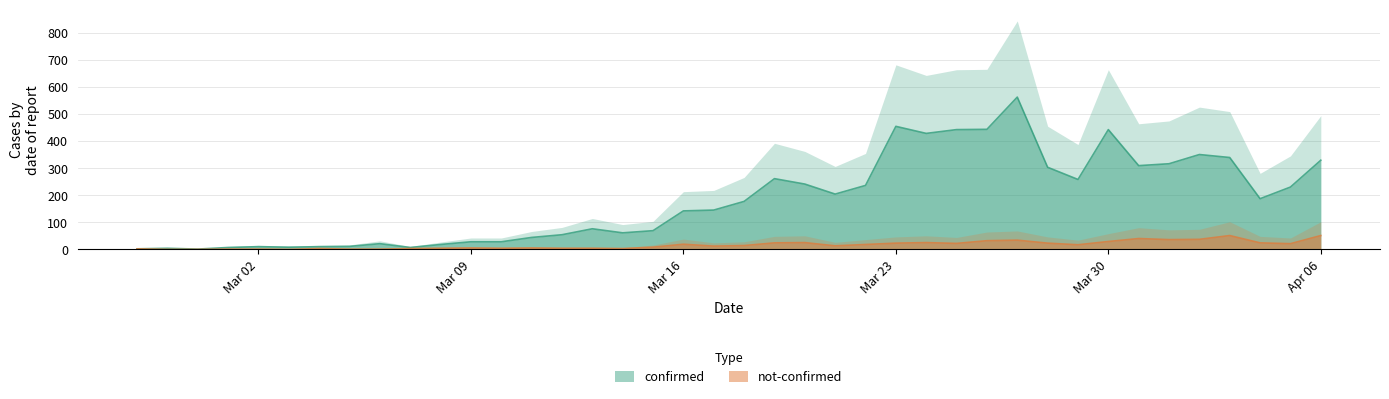

True or false: confirmed and not_confirmed intersect in this chart.

False